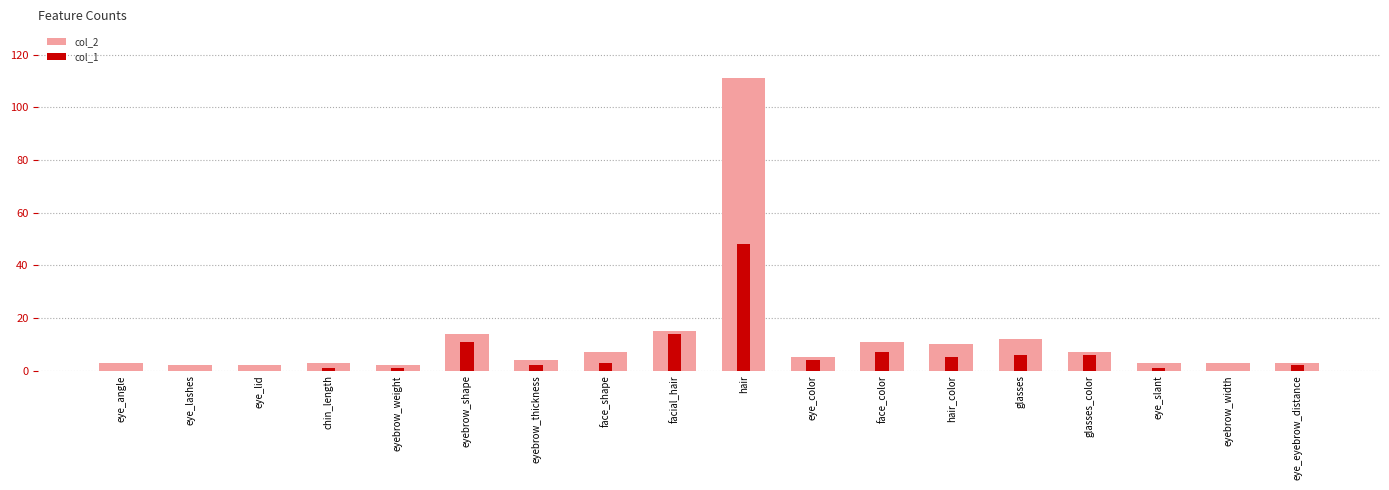

What is the label of the 8th bar from the left?

face_shape